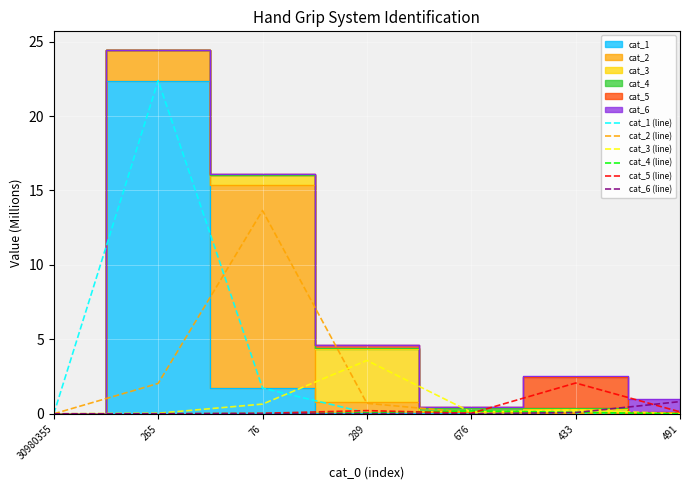

The cat_2 (line) series shows 0.0 at 676. True or false?

False